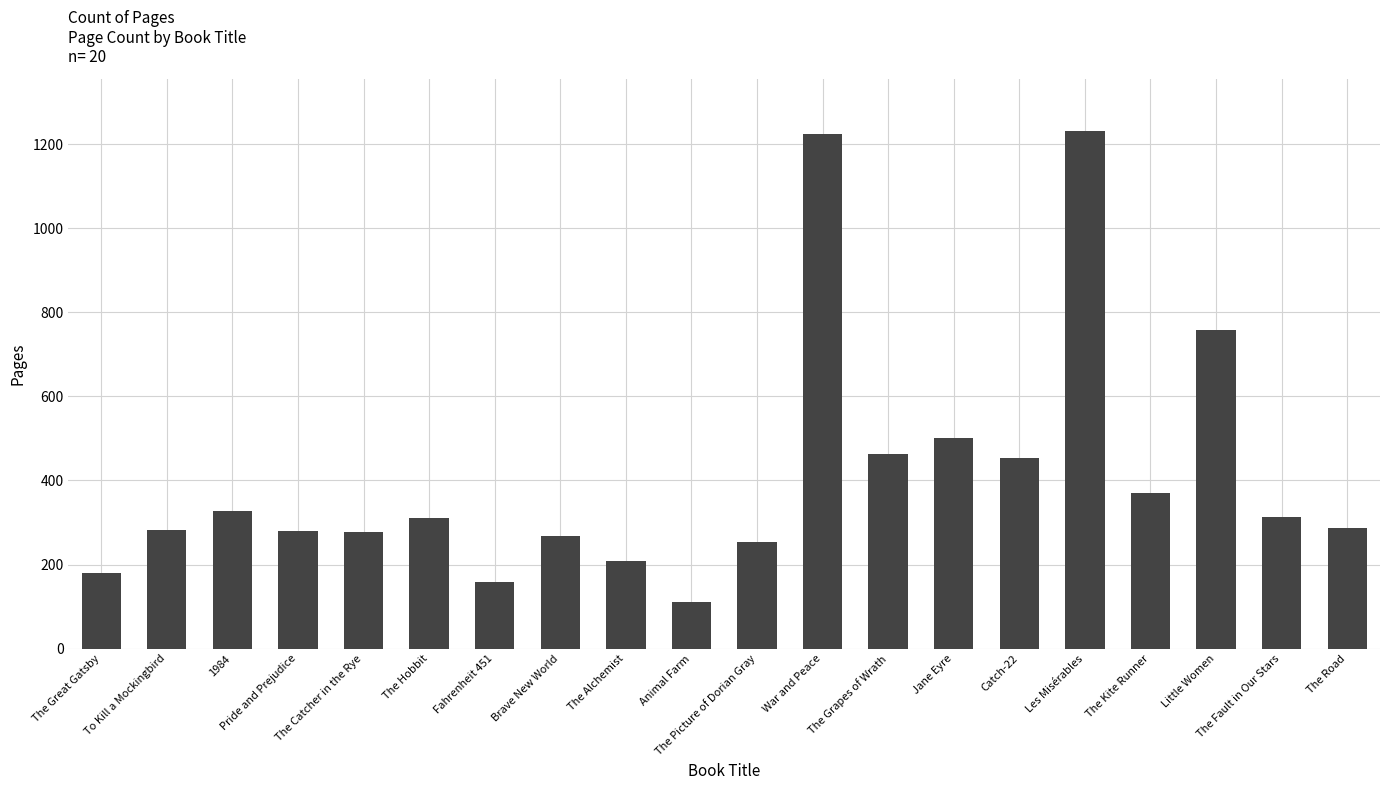

What is the change in value from The Great Gatsby to Pride and Prejudice?

+99